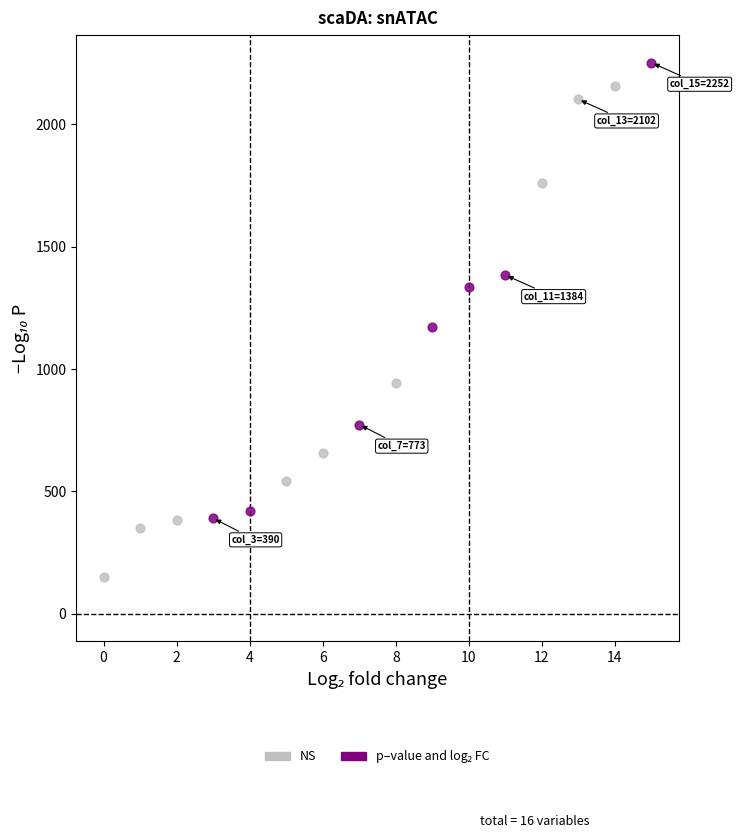

Which series has the largest Y range (max minus min)?

NS